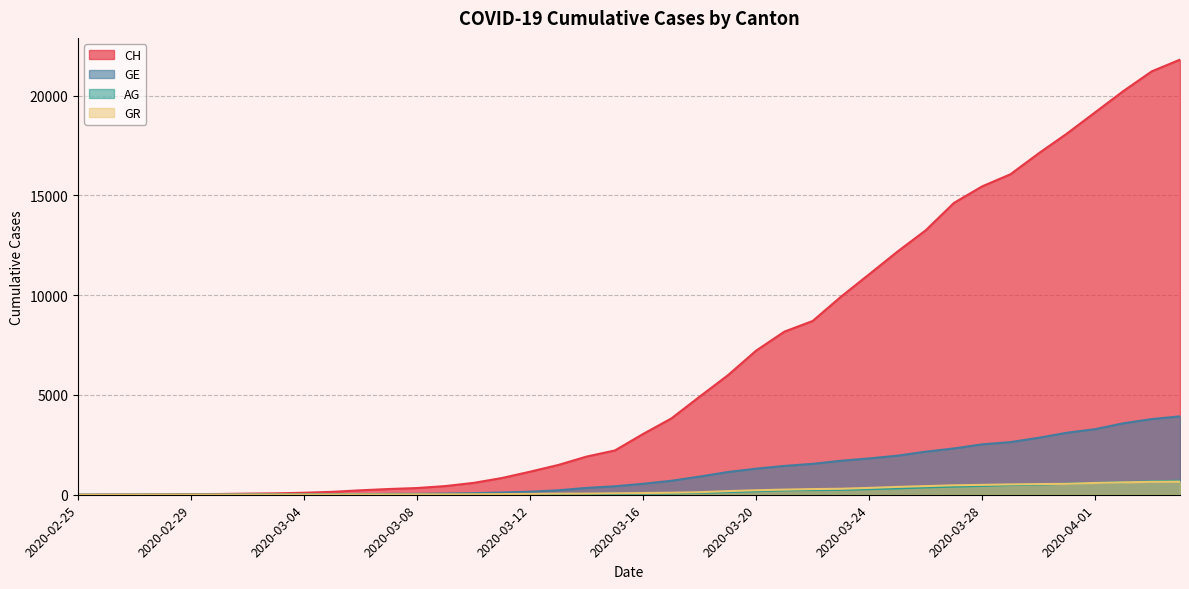

What is the difference between the maximum and minimum values in the CH series?

21808